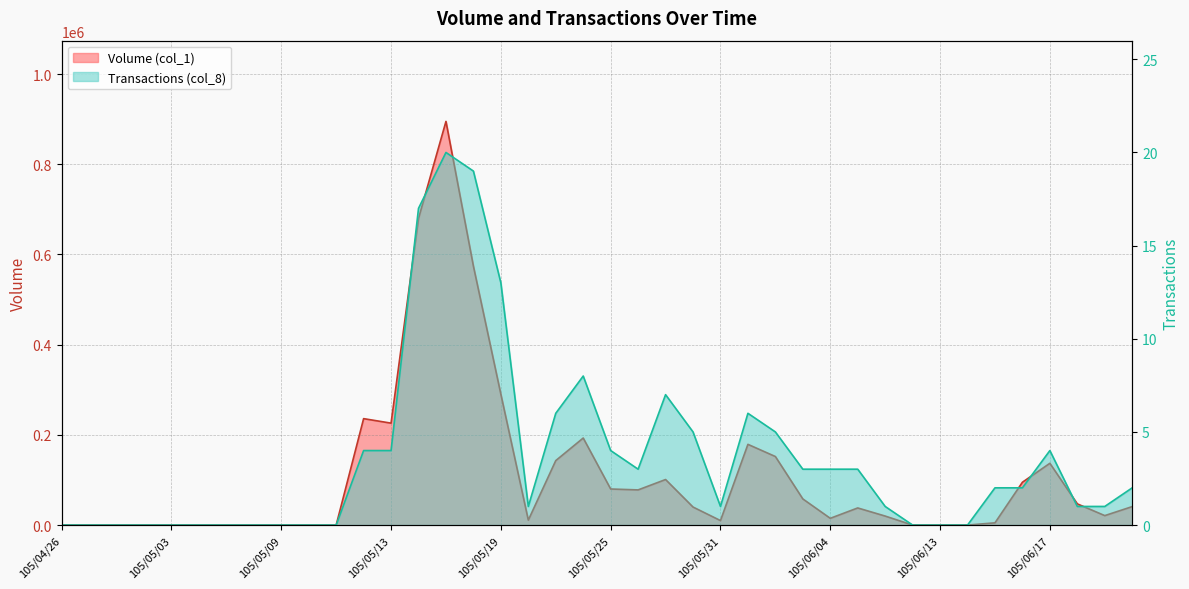

True or false: Volume (col_1) and Transactions (col_8) intersect in this chart.

False